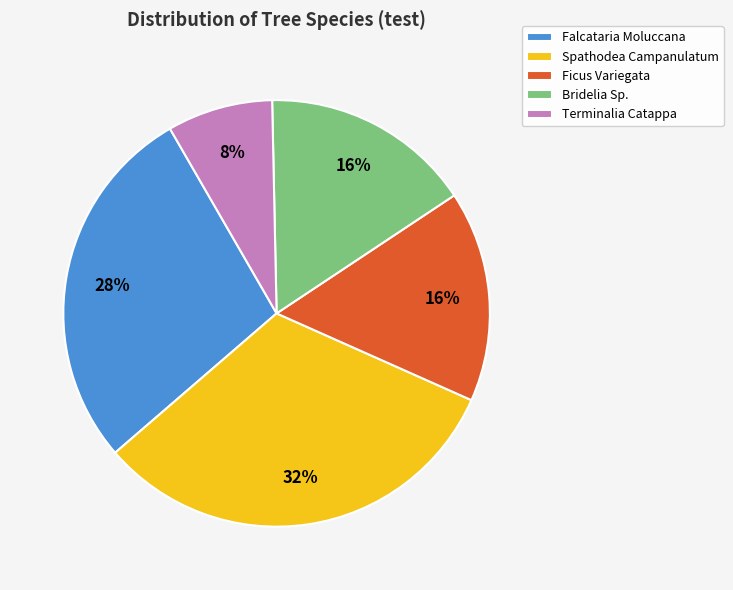

Which category has the biggest portion of the pie?

Spathodea Campanulatum